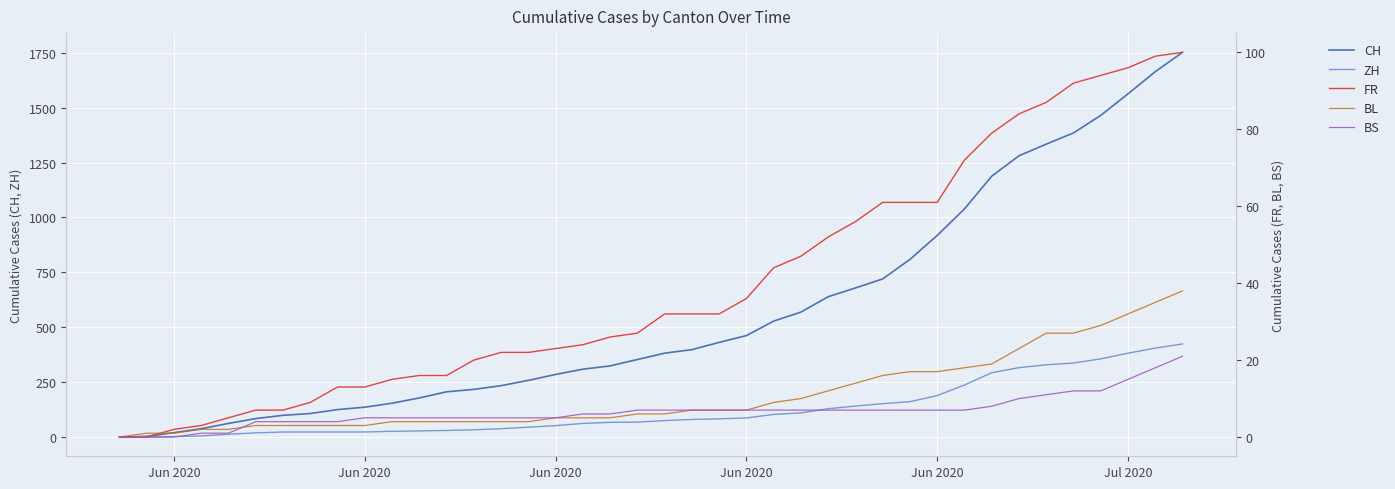

True or false: FR and BL intersect in this chart.

True